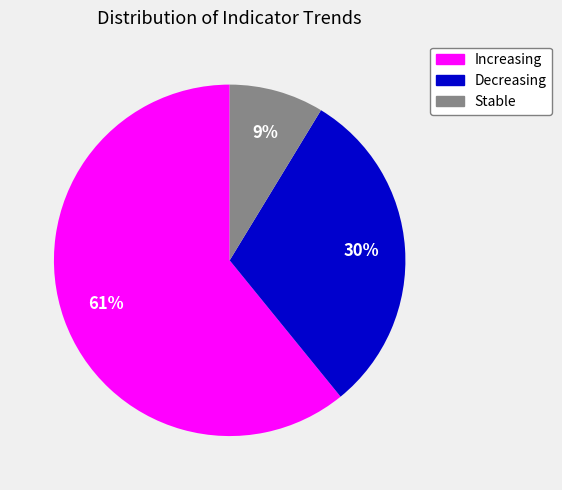

Combined, do Decreasing and Increasing account for over 50%?

Yes